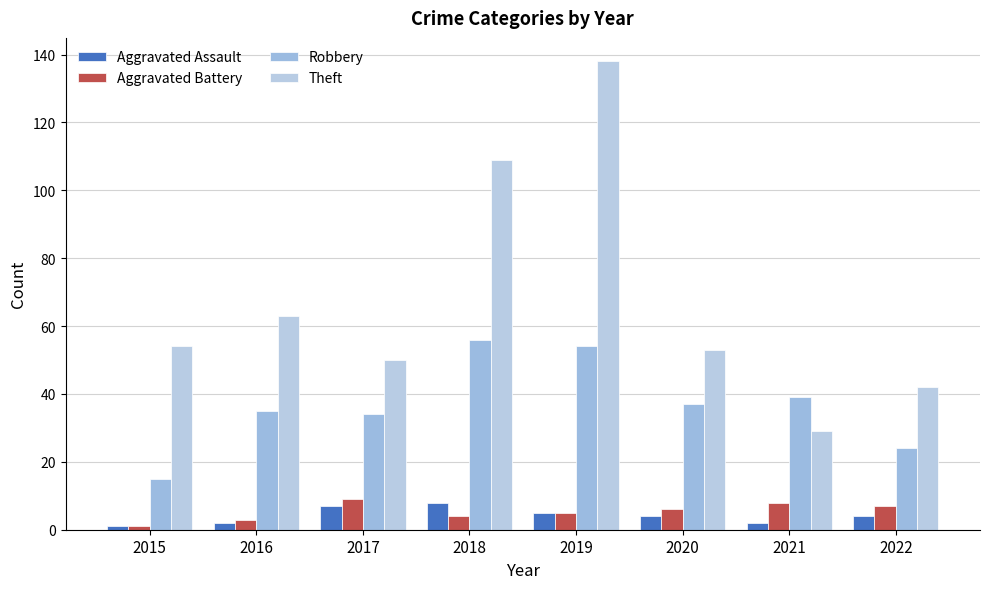

Reading left to right, what are all the values shown in this chart?

Aggravated Assault: 2015=1	2016=2	2017=7	2018=8	2019=5	2020=4	2021=2	2022=4
Aggravated Battery: 2015=1	2016=3	2017=9	2018=4	2019=5	2020=6	2021=8	2022=7
Robbery: 2015=15	2016=35	2017=34	2018=56	2019=54	2020=37	2021=39	2022=24
Theft: 2015=54	2016=63	2017=50	2018=109	2019=138	2020=53	2021=29	2022=42